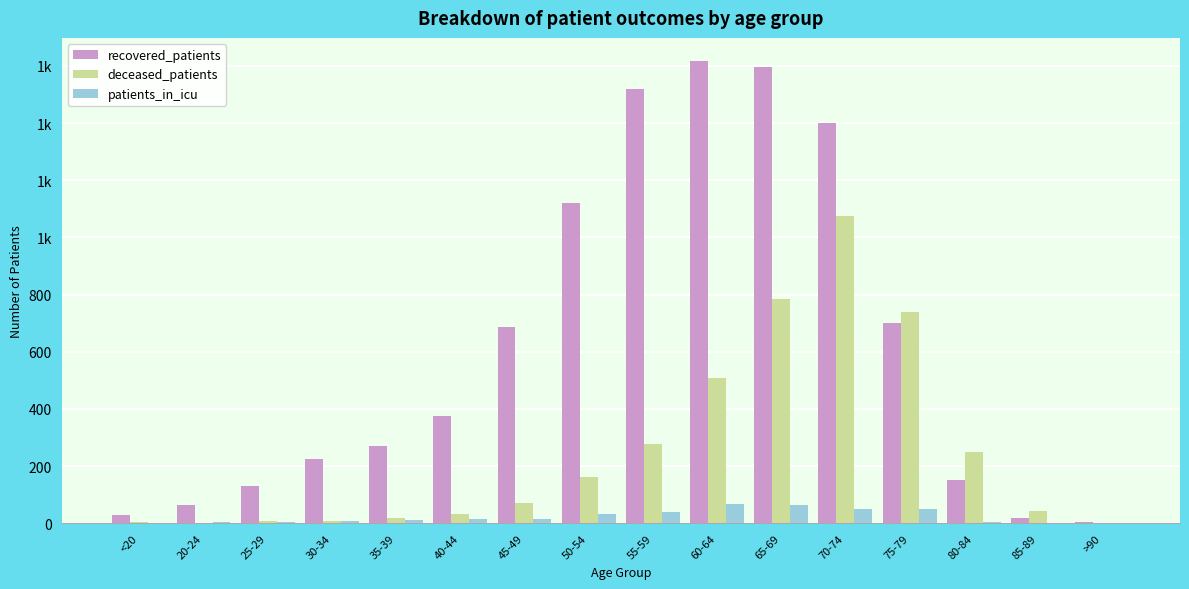

At how many categories does at least one series exceed 561?

7